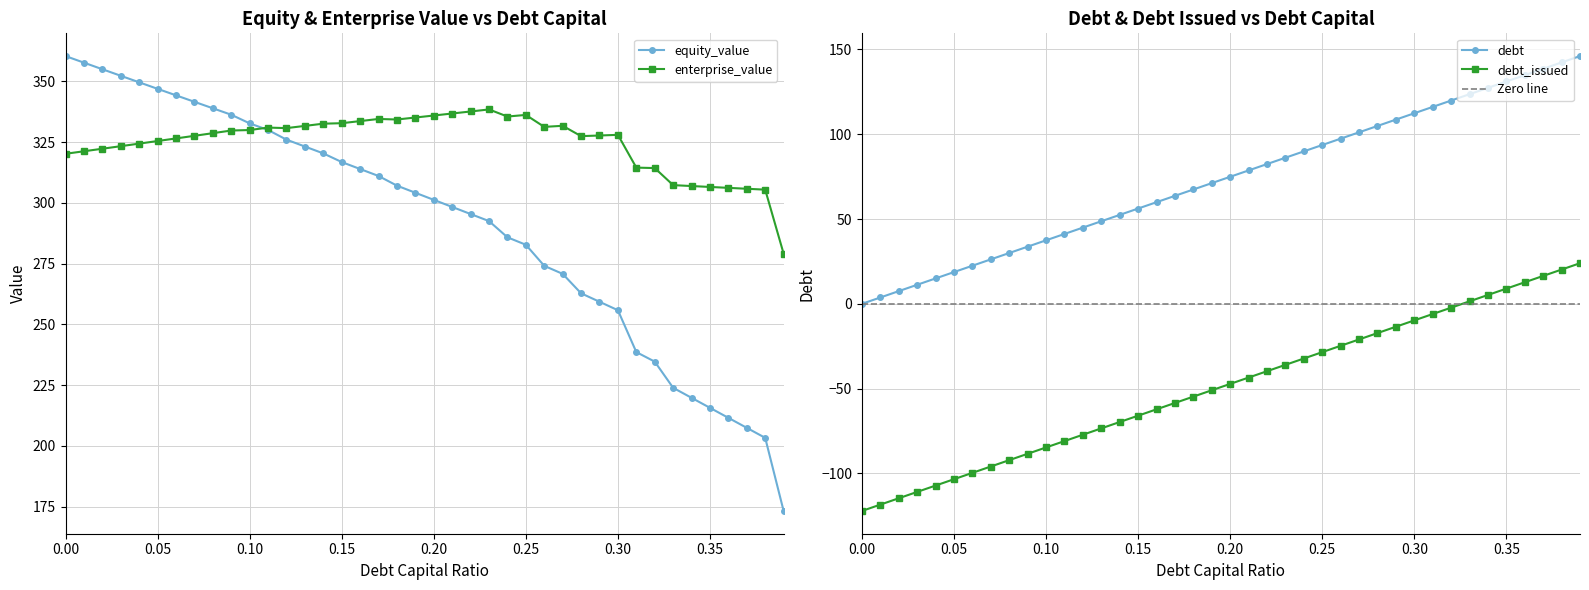

What is the minimum value shown in the chart?

-122.1